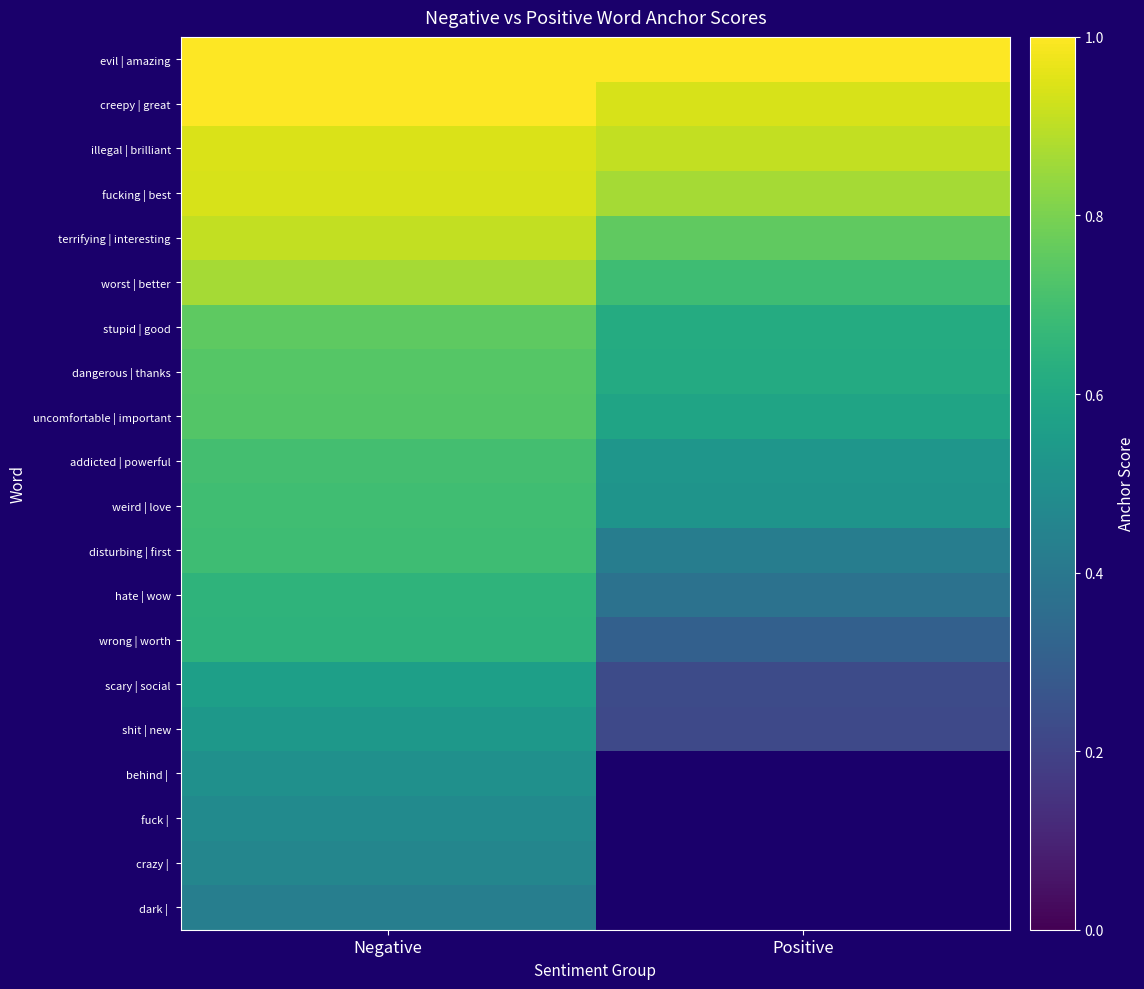

Which category has the highest value across all series?

Negative